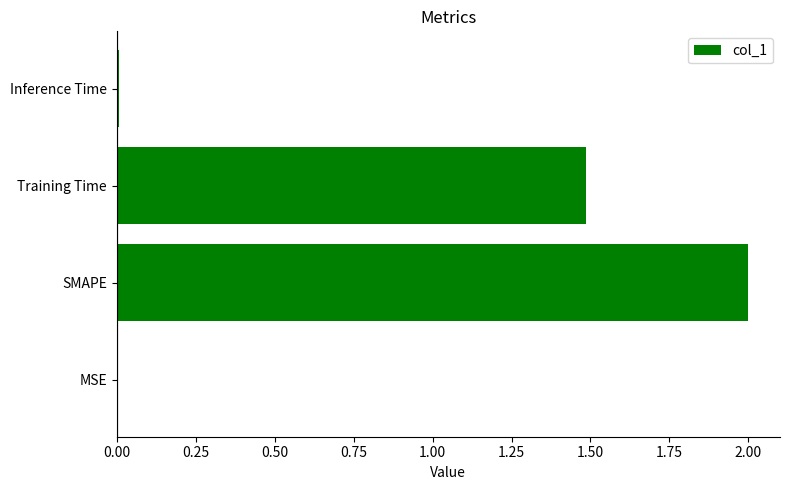

Between MSE and Training Time, which is larger?

Training Time